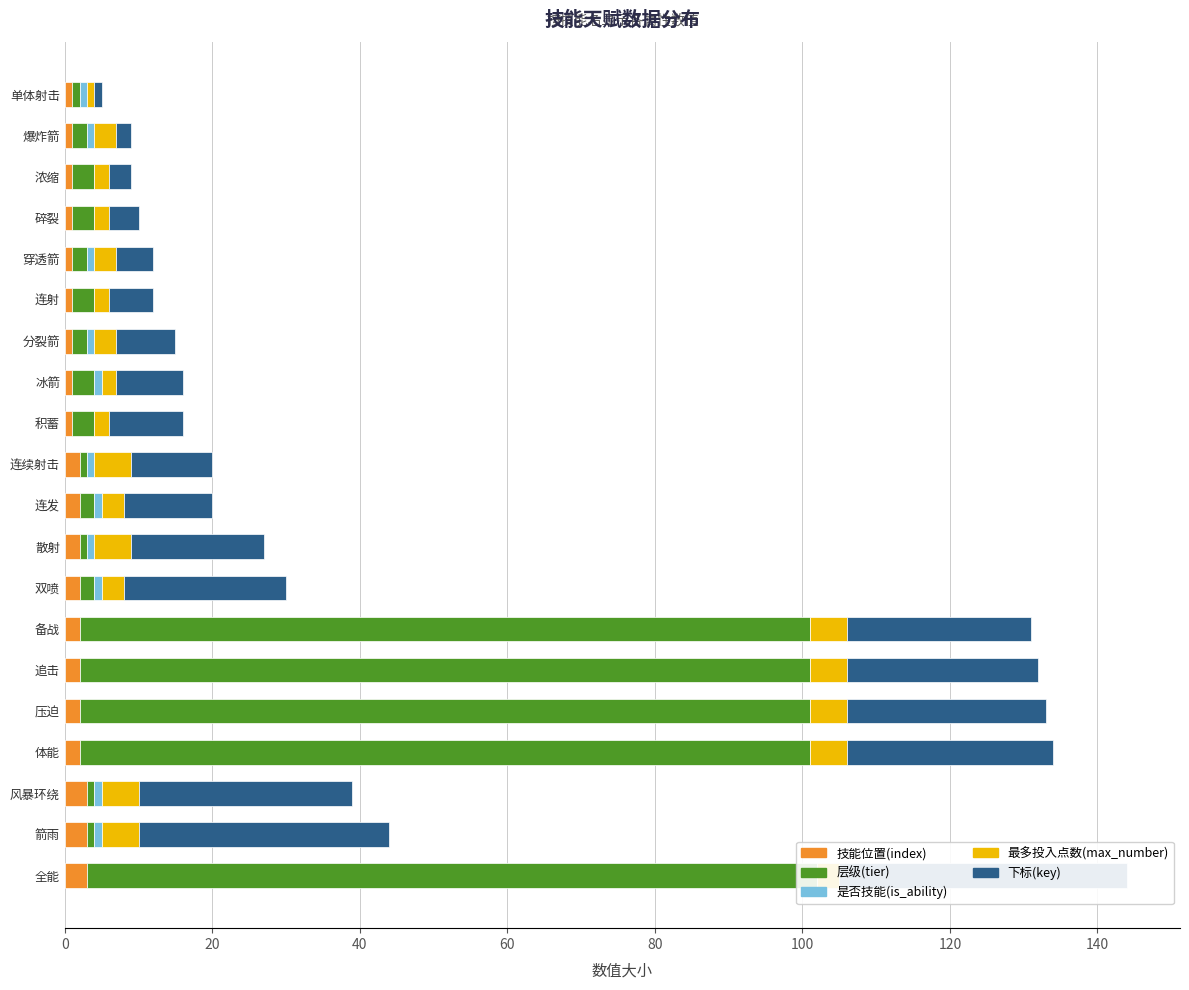

How many 是否技能(is_ability) values are between 0 and 1?

20